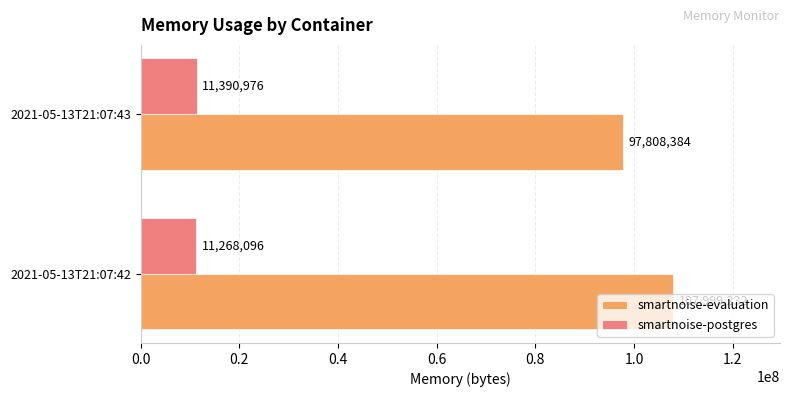

The value of smartnoise-evaluation at 2021-05-13T21:07:42 is 48991088. True or false?

False